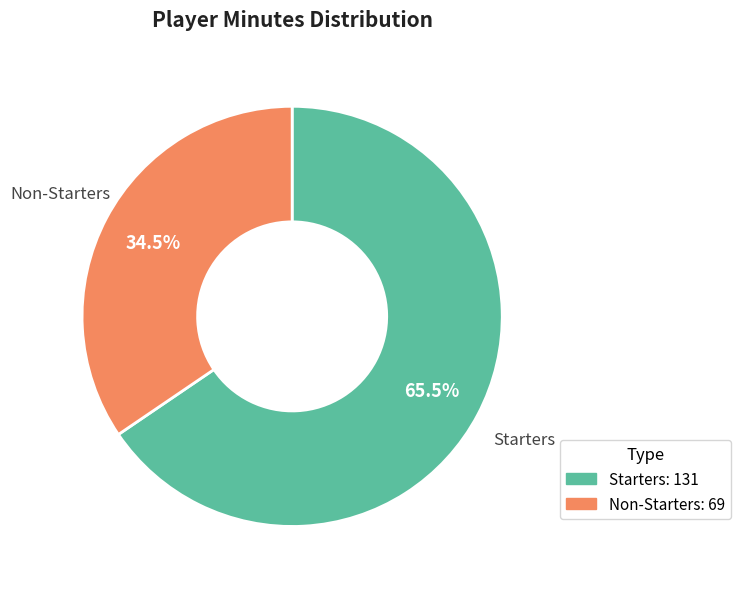

To the nearest percent, what is the average slice percentage?

50%